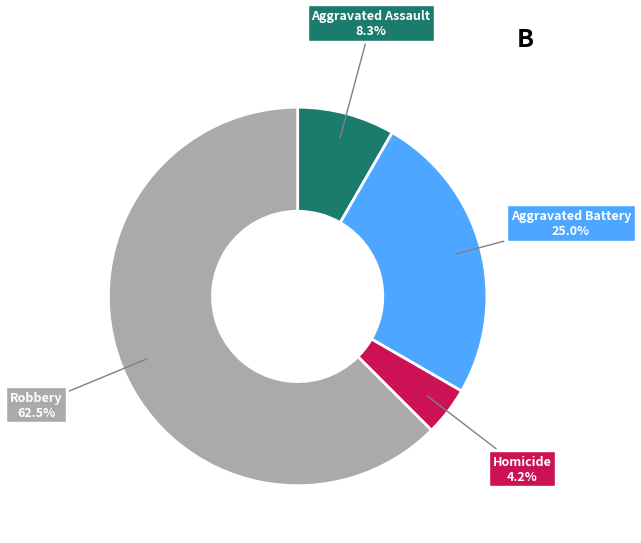

Is there any slice that represents more than half of the pie?

Yes